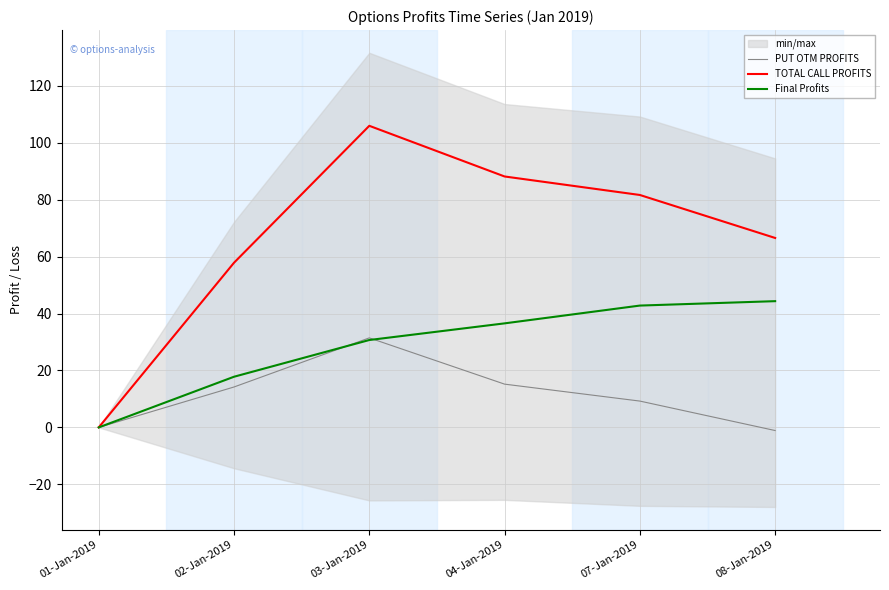

Rank the categories by PUT OTM PROFITS value from lowest to highest.

08-Jan-2019, 01-Jan-2019, 07-Jan-2019, 02-Jan-2019, 04-Jan-2019, 03-Jan-2019